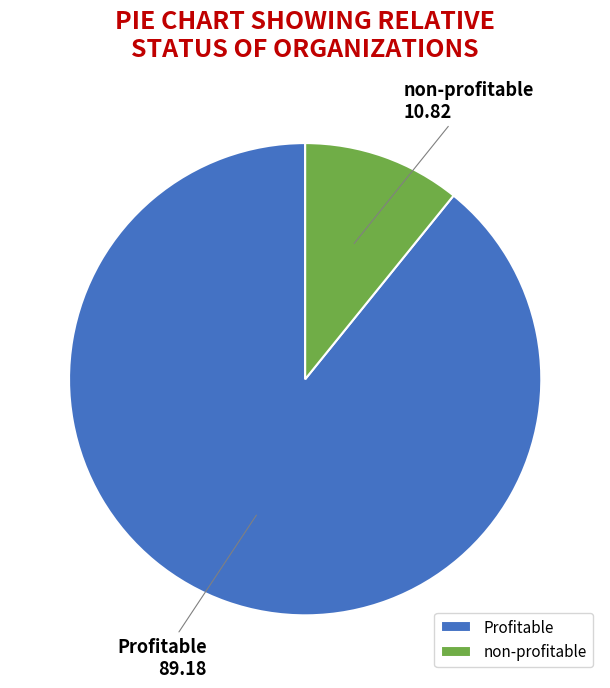

Which has a higher value, Profitable or non-profitable?

Profitable